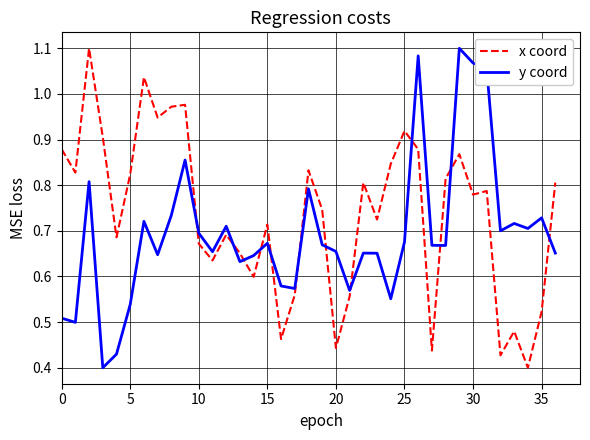

True or false: x coord and y coord cross at least once.

True